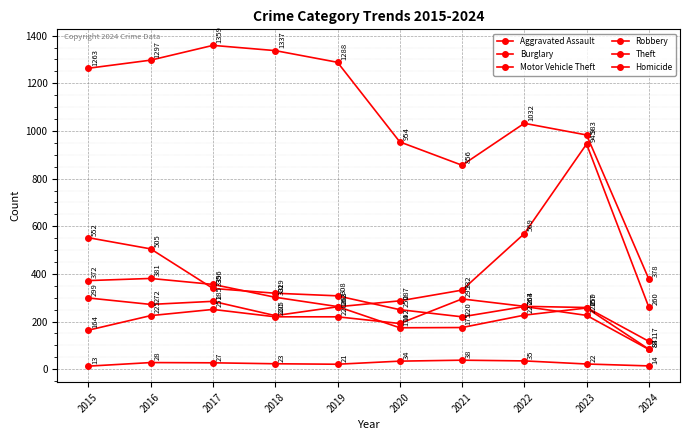

What is the sum of the Aggravated Assault values at 2017 and 2020?

443